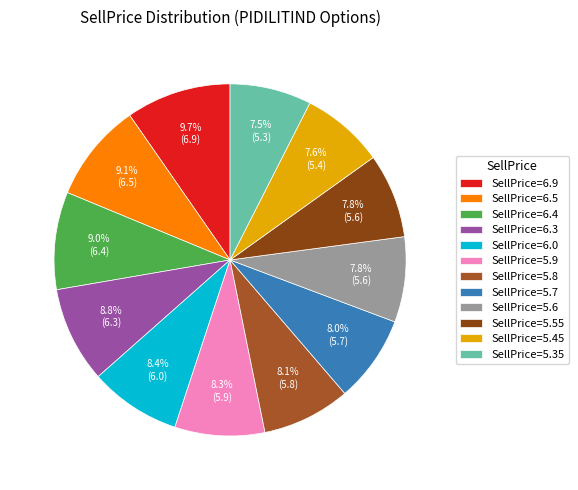

How many segments does this pie chart have?

12